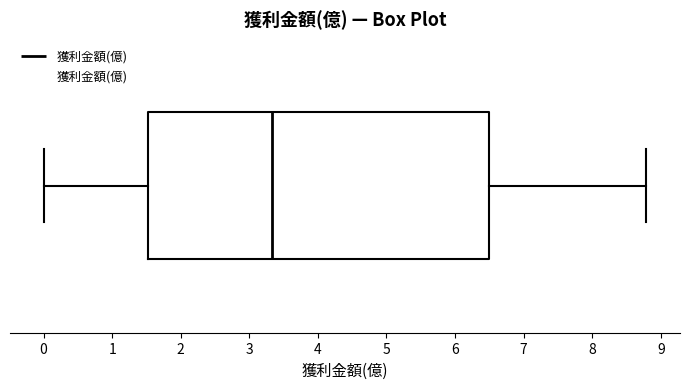

Where is the right edge of the box on the x-axis? The values are not printed on the chart, so give them approximately, as read against the axis.

6.5